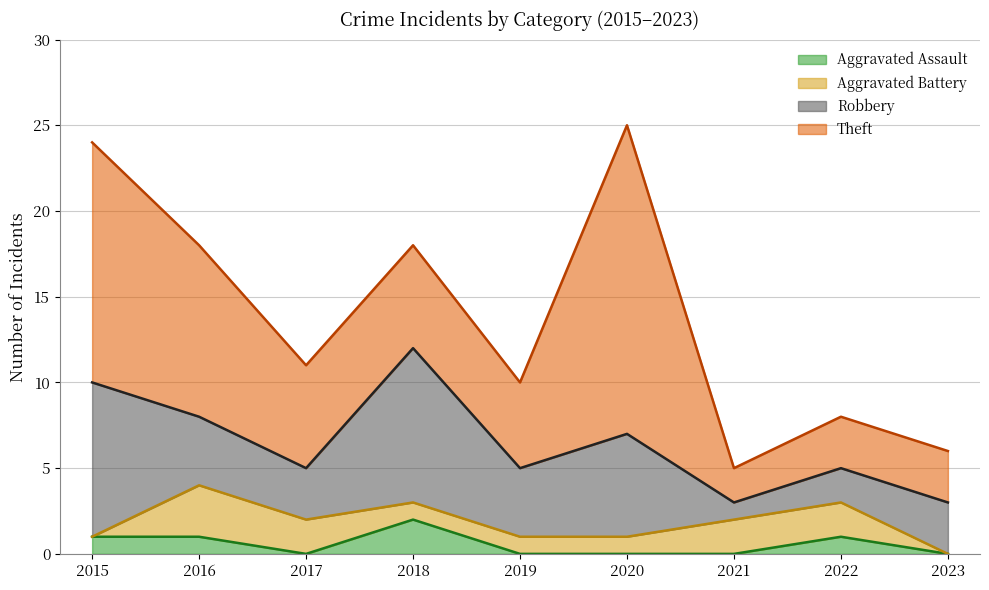

Where does the Robbery series first go above 4?

2015